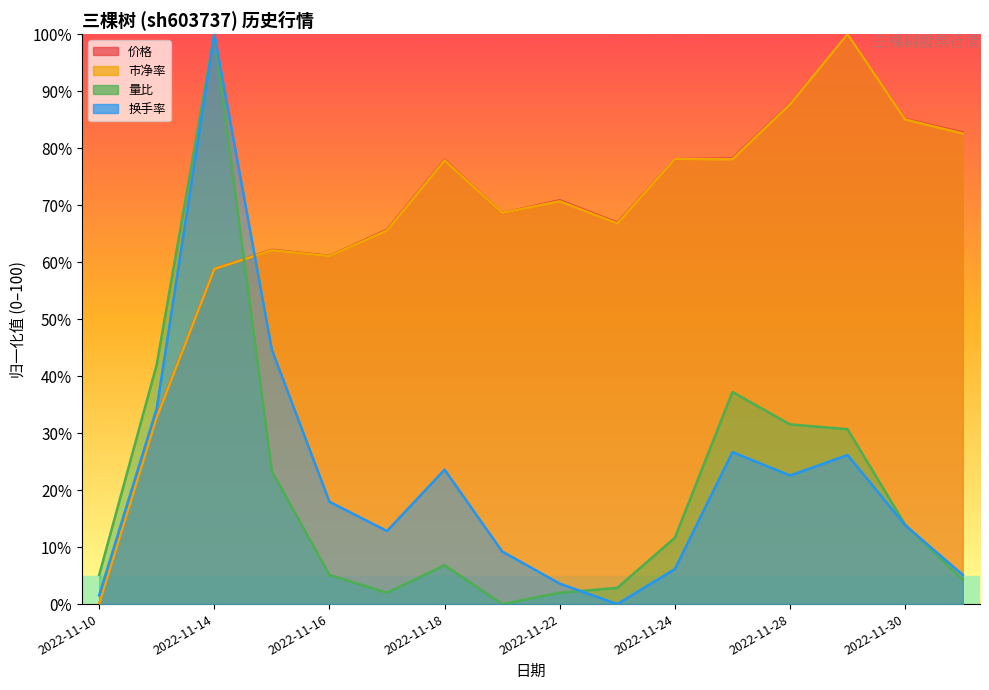

Between 2022-11-24 and 2022-12-01, which series saw the biggest shift?

量比